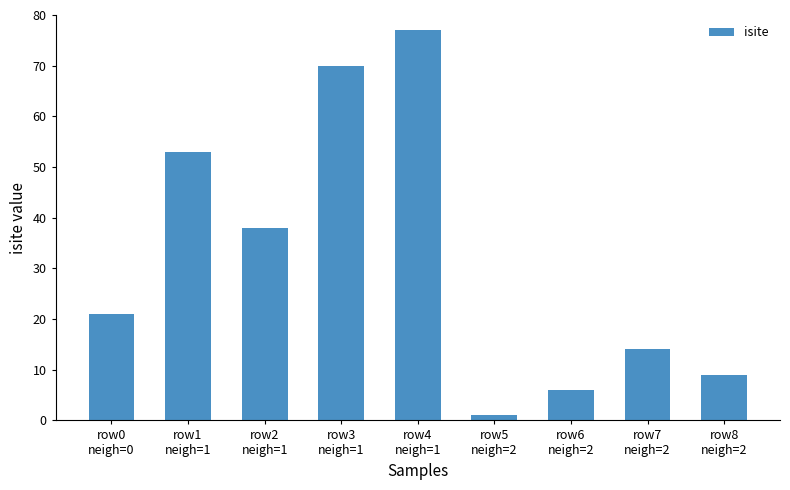

What is the difference between the maximum and minimum values?

76